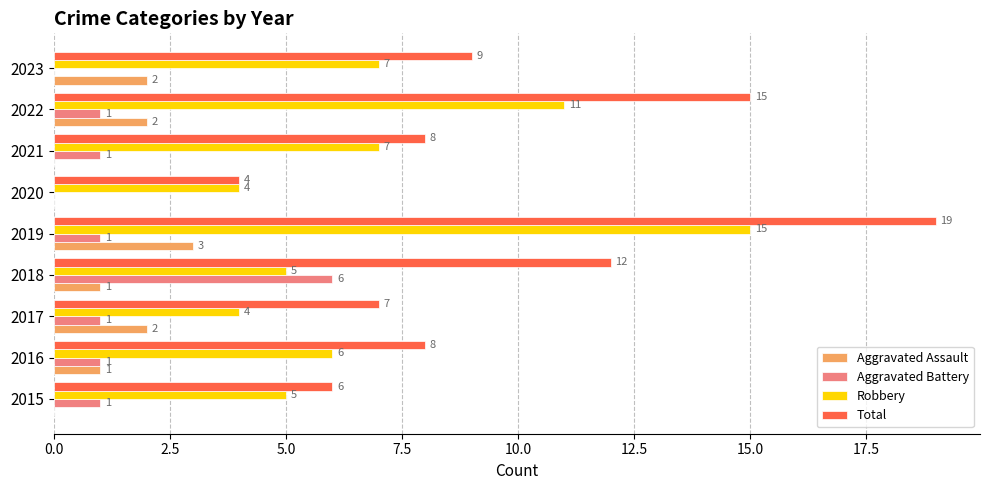

How many Aggravated Assault values are between 0 and 2?

8